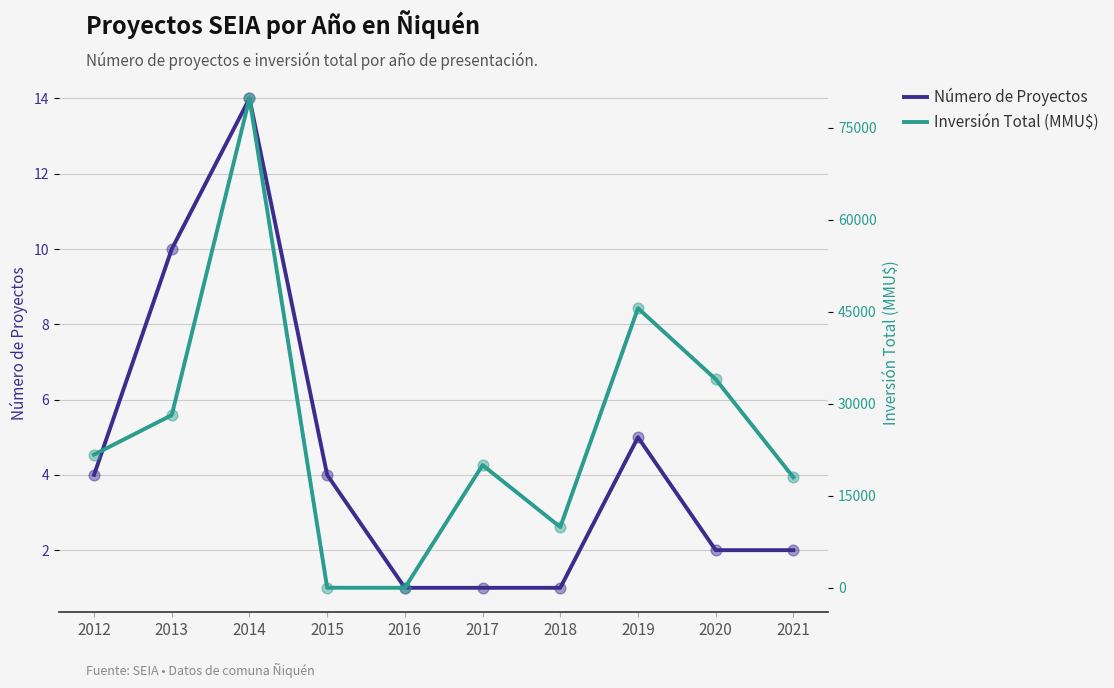

Which series reaches the maximum Y coordinate?

Inversión Total (MMU$)